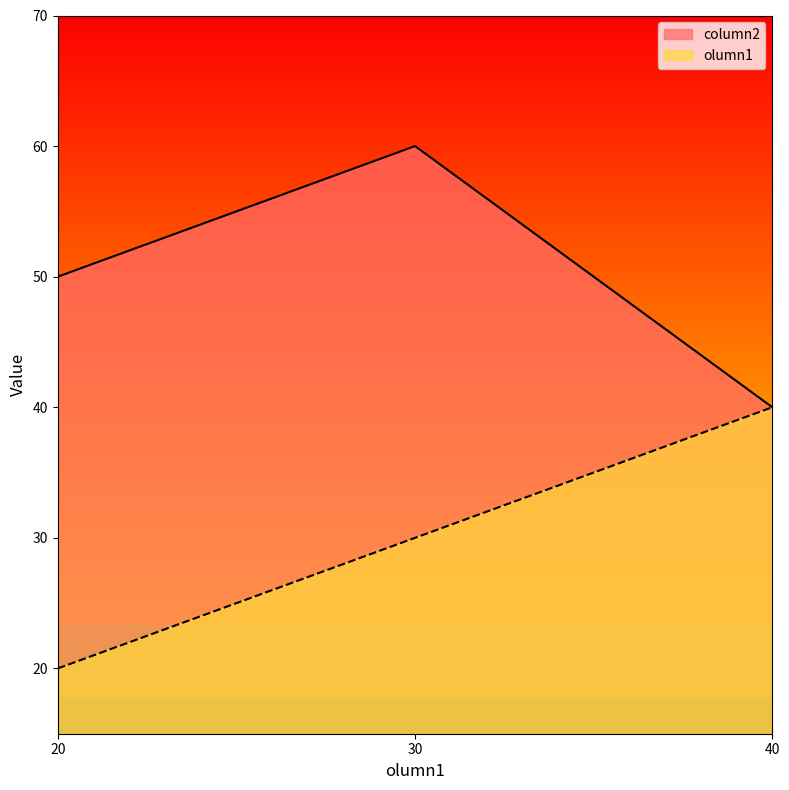

What is the minimum value for olumn1?

20